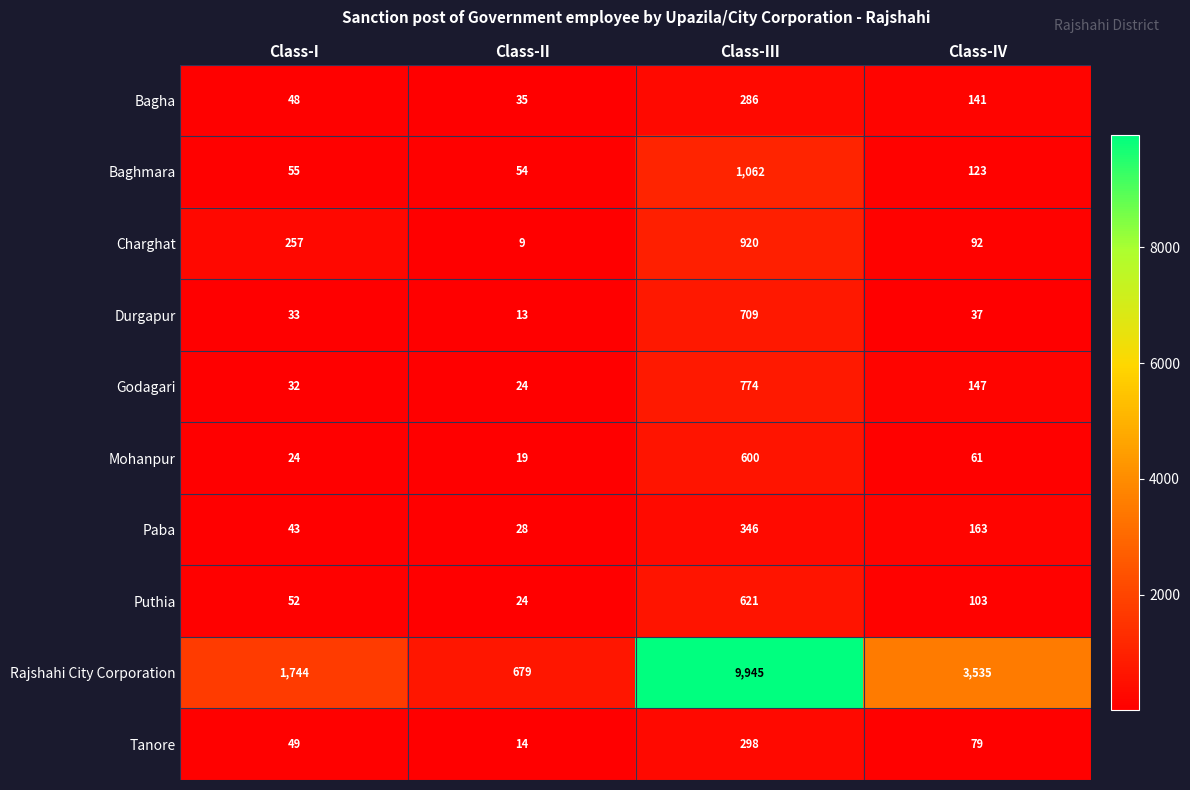

Is it true that Bagha equals 48 at Class-I?

True